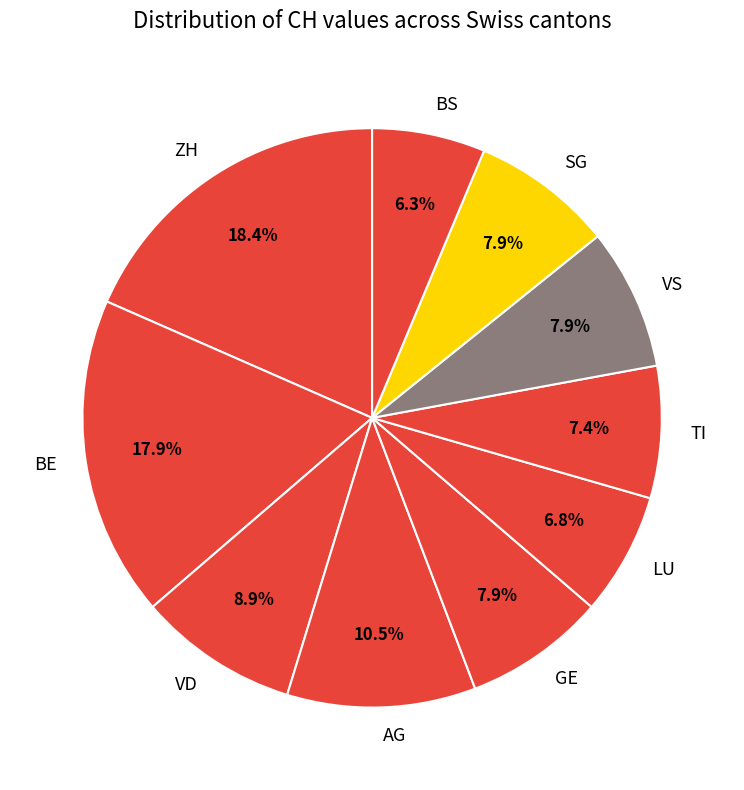

Does GE account for over 50% of the chart?

No